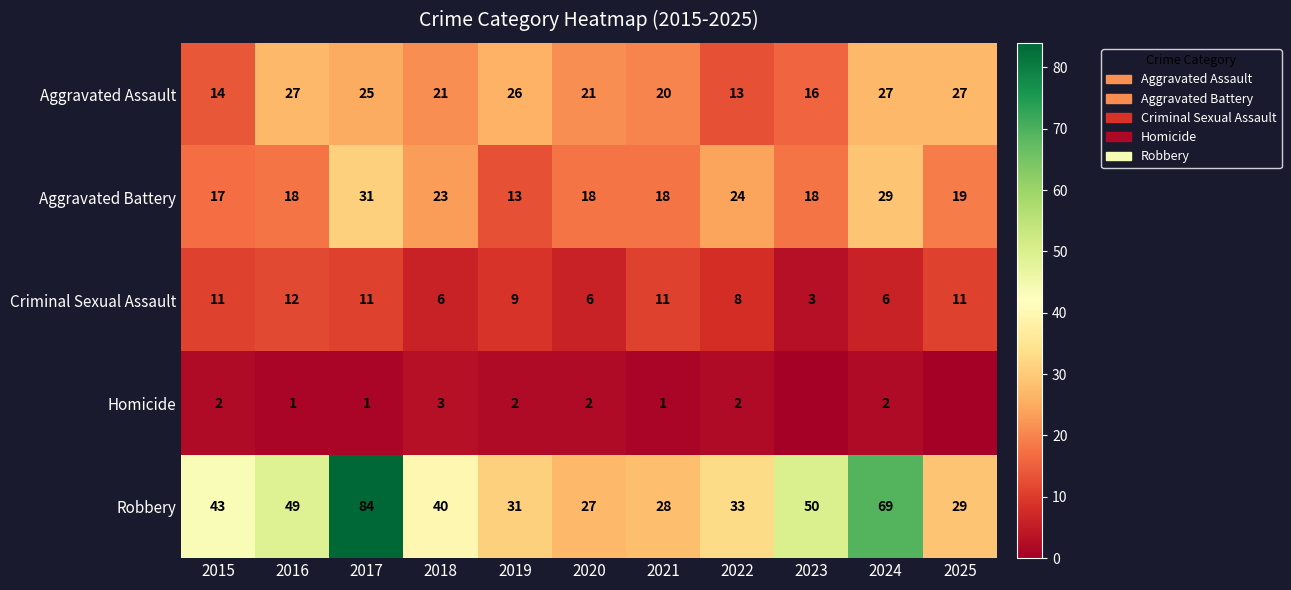

At how many categories does at least one series exceed 50?

2